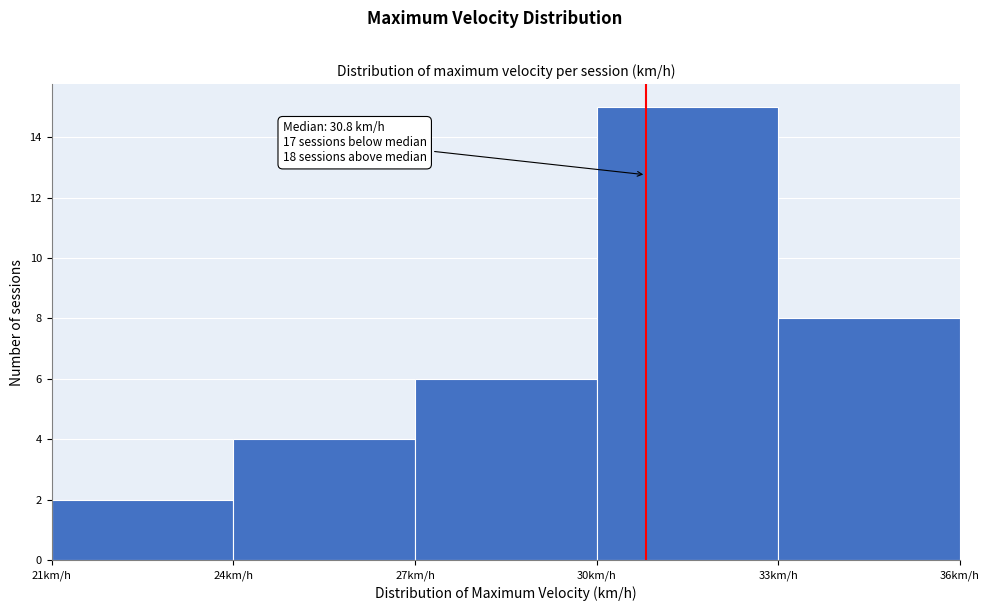

Over which range of the x-axis is the bar tallest?

30 to 33